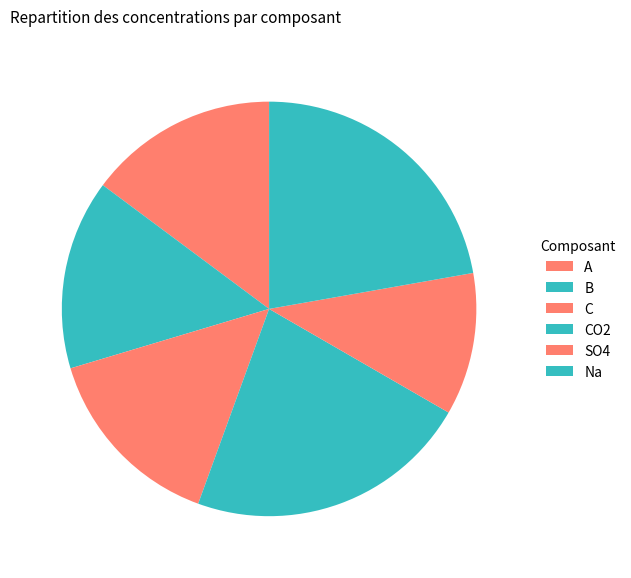

Count the number of slices in the pie.

6